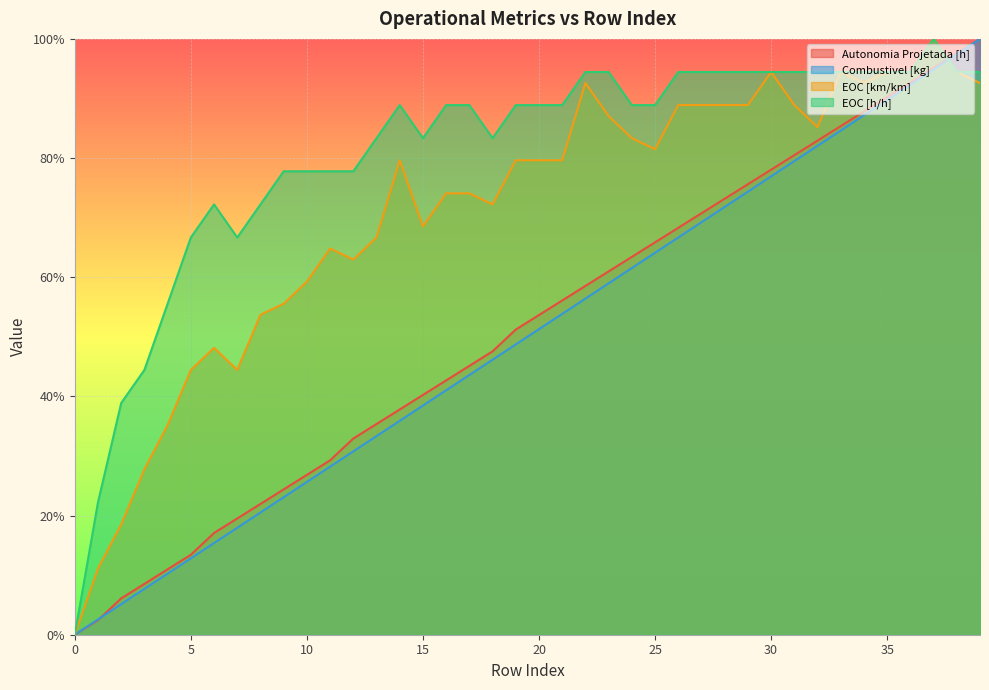

The value of Autonomia Projetada [h] at 25 is 0.7. True or false?

True